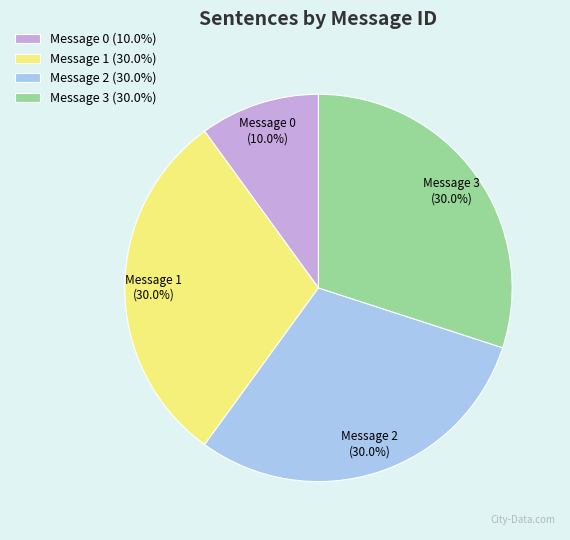

Does Message 1 account for over 50% of the chart?

No